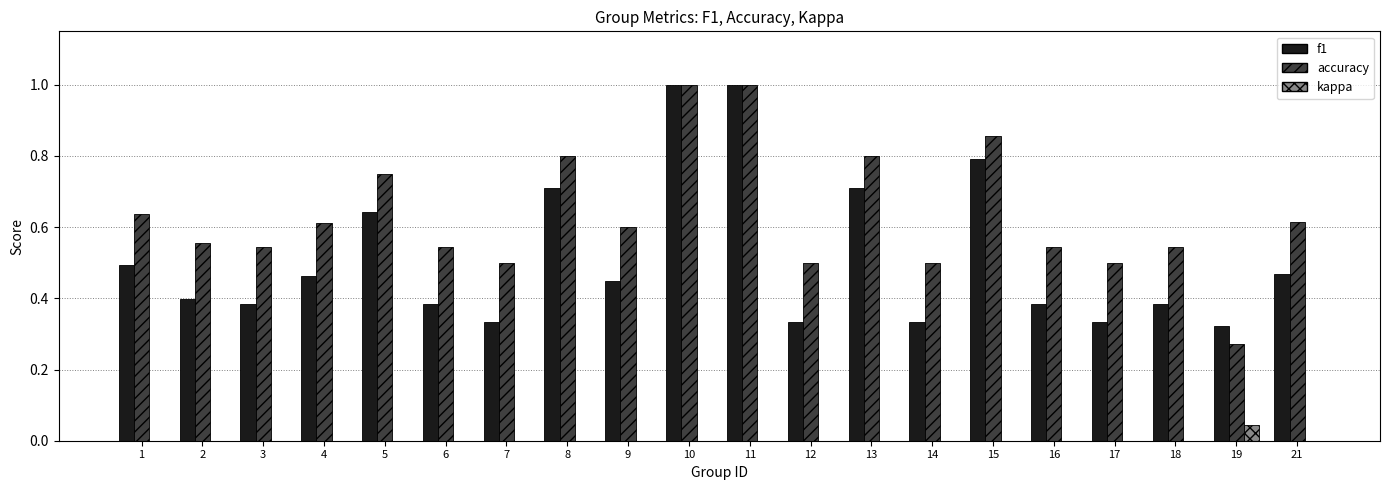

What is the maximum value shown in the chart?

1.0